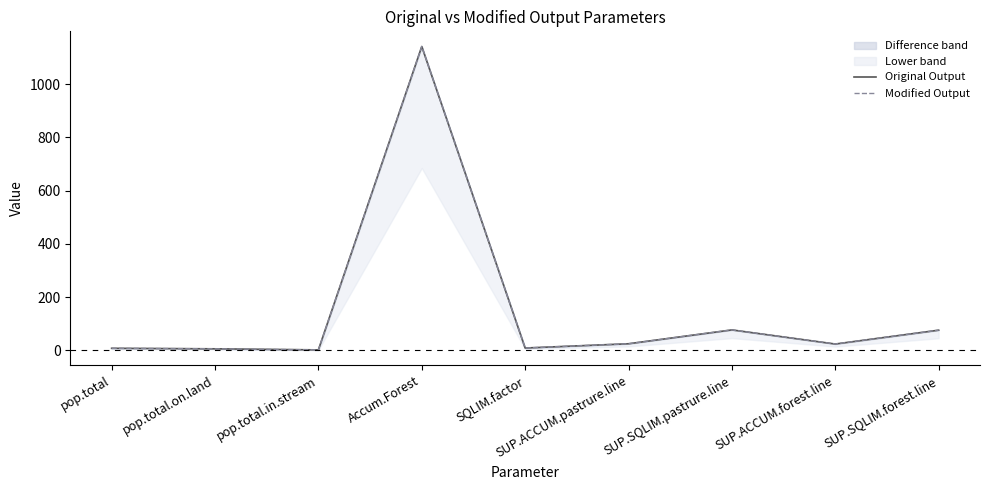

The value of Modified Output at pop.total is 5. True or false?

False